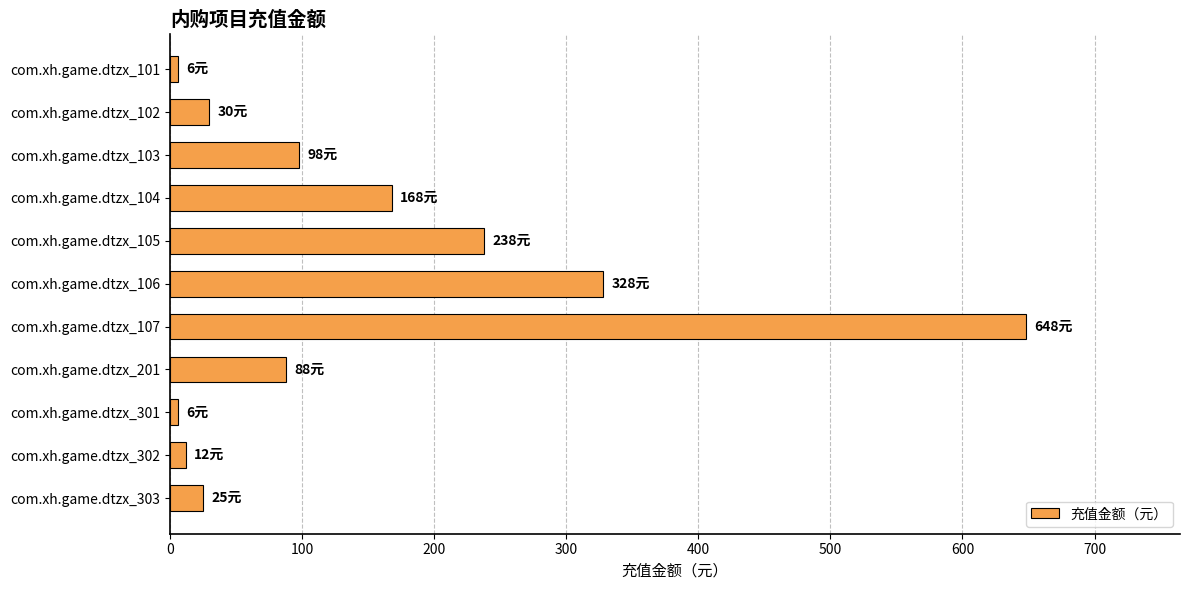

Is it true that the value at com.xh.game.dtzx_201 is 118?

False